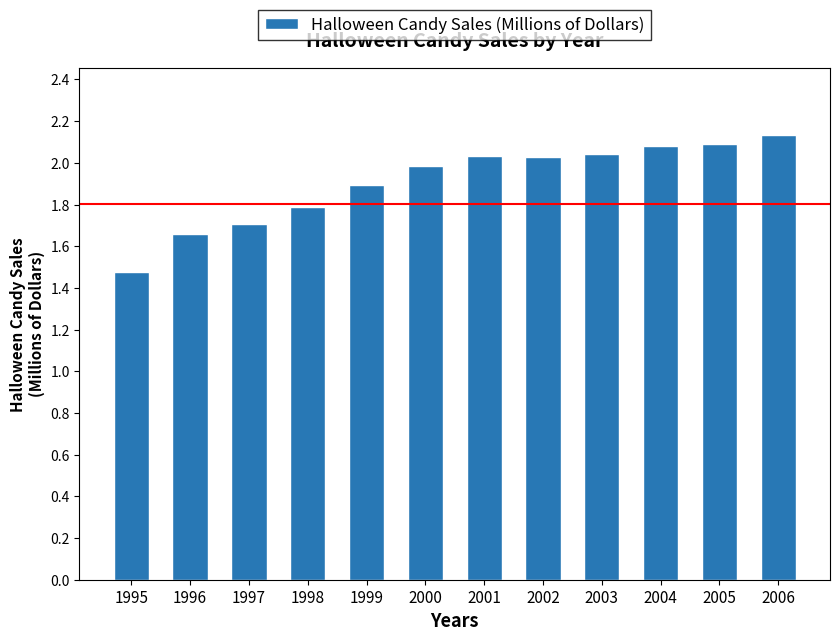

The value at 2006 is 3.3. True or false?

False